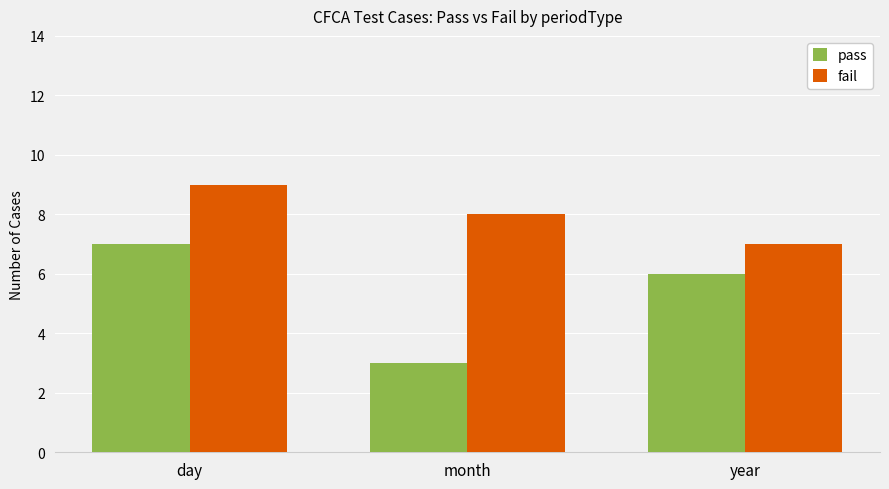

List the series in order of their peak value, highest first.

fail, pass